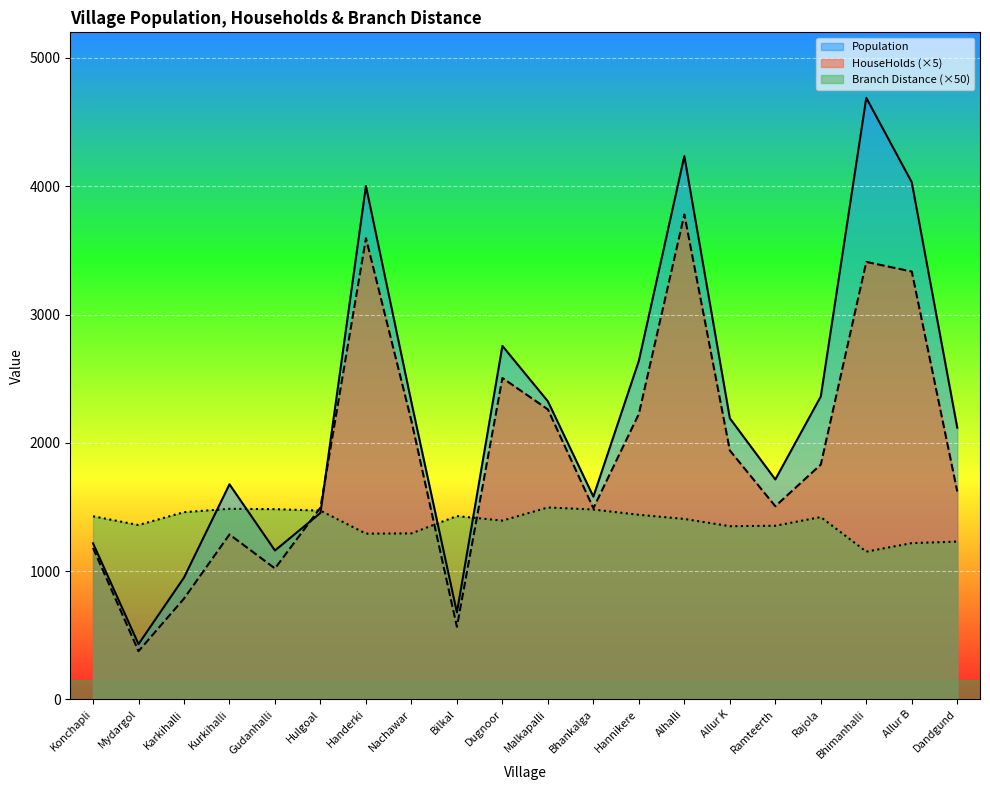

How many lines are shown in the chart?

3